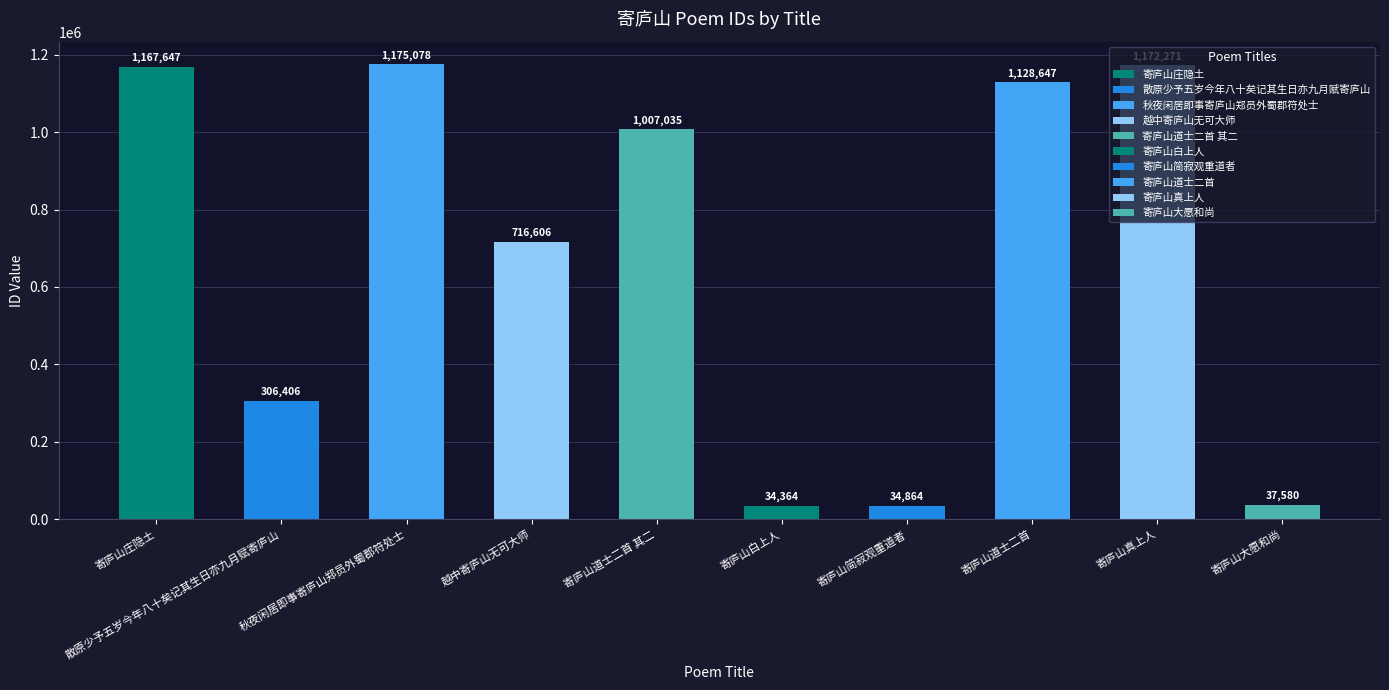

Reading left to right, what are all the values shown in this chart?

寄庐山庄隐土=1167647	散原少予五岁今年八十矣记其生日亦九月赋寄庐山=306406	秋夜闲居即事寄庐山郑员外蜀郡符处士=1175078	越中寄庐山无可大师=716606	寄庐山道士二首 其二=1007035	寄庐山白上人=34364	寄庐山简寂观重道者=34864	寄庐山道士二首=1128647	寄庐山真上人=1172271	寄庐山大愿和尚=37580